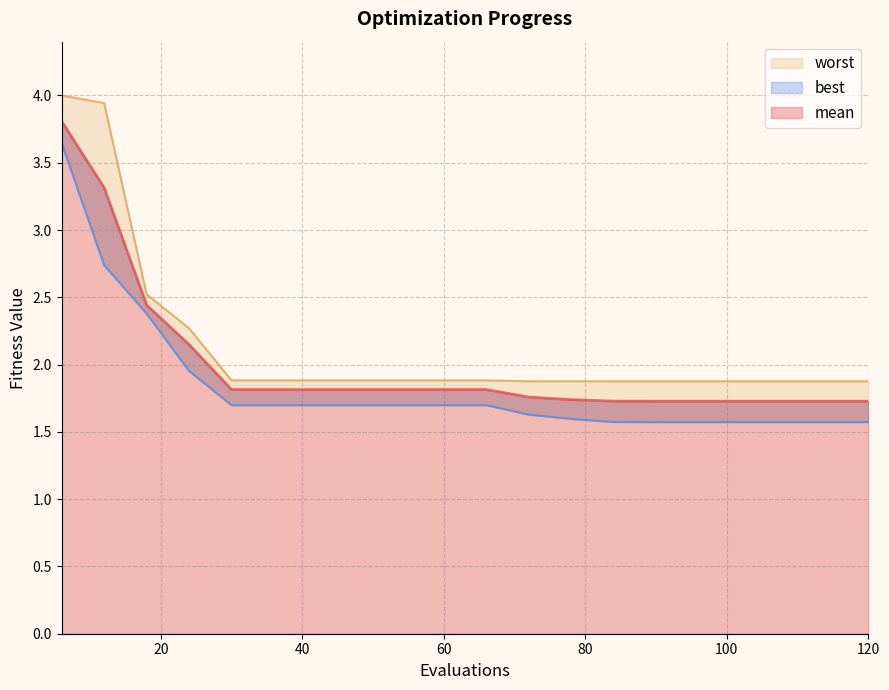

Does the chart display data point markers on the line(s)?

No